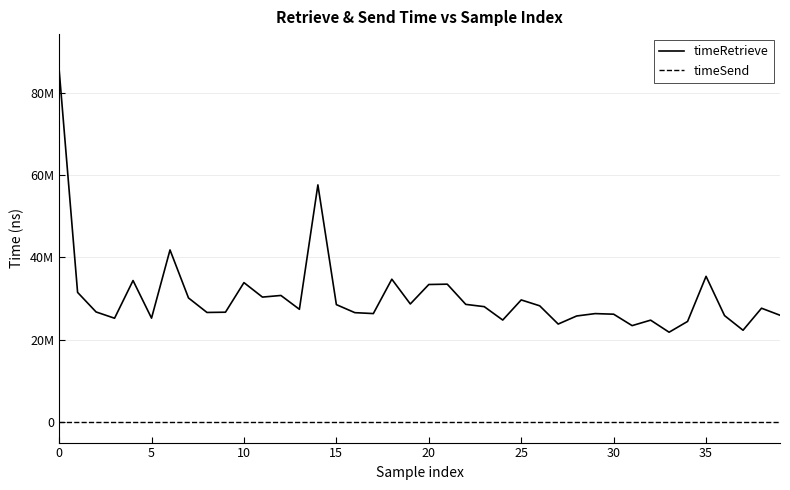

True or false: timeRetrieve and timeSend intersect in this chart.

False